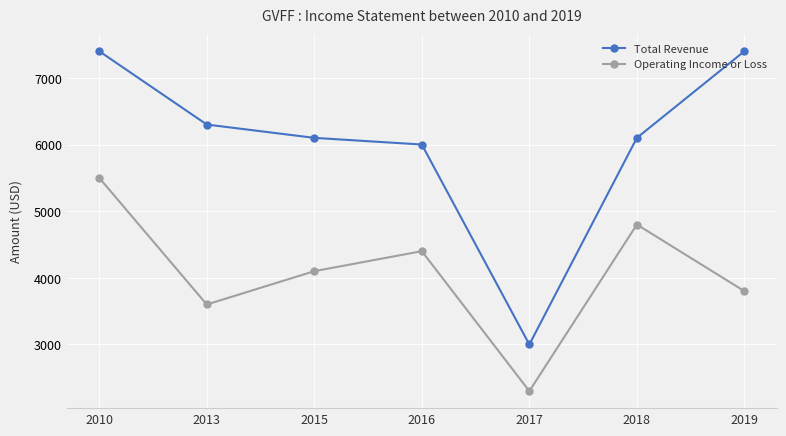

Reading right to left, transcribe all the data shown in this chart.

Total Revenue: 7400	6100	3000	6000	6100	6300	7400
Operating Income or Loss: 3800	4800	2300	4400	4100	3600	5500